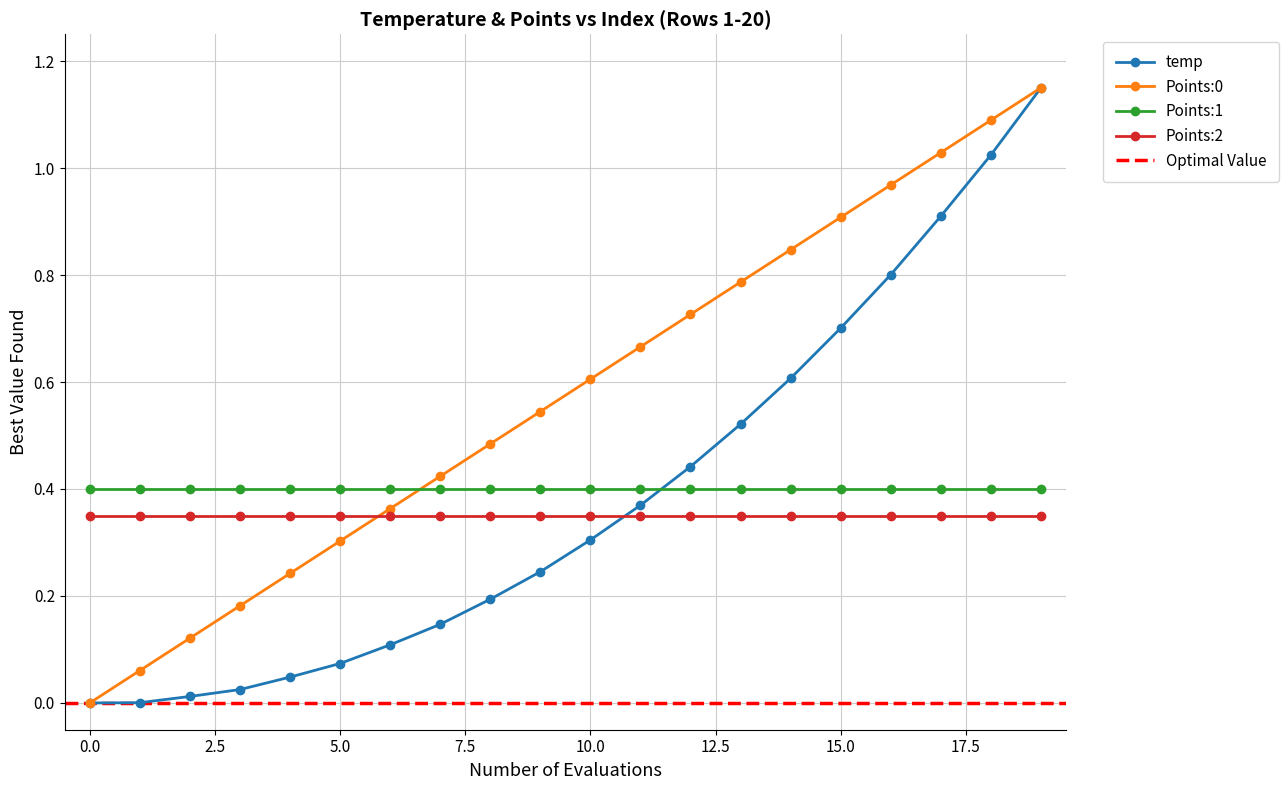

What is the difference between the Points:0 values at 0.0 and 10.0?

0.6